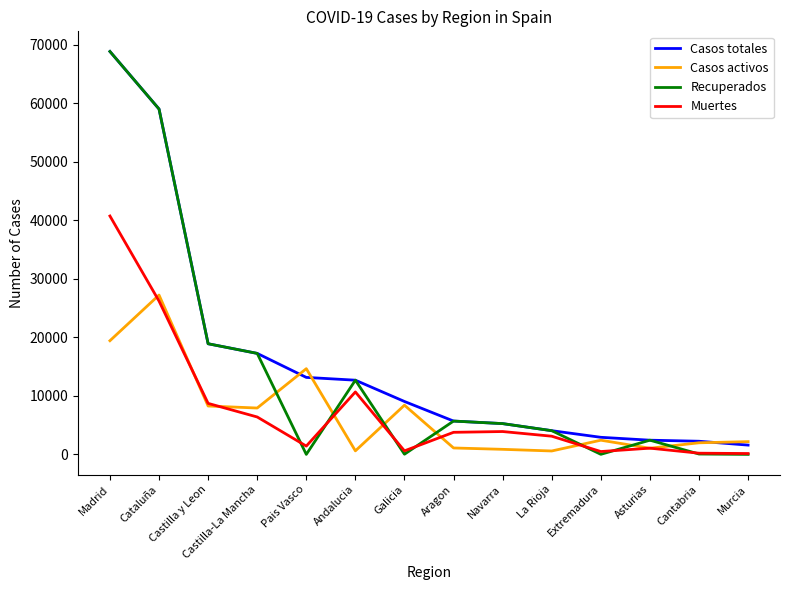

After their last crossing, which series has the higher values: Casos activos or Recuperados?

Casos activos